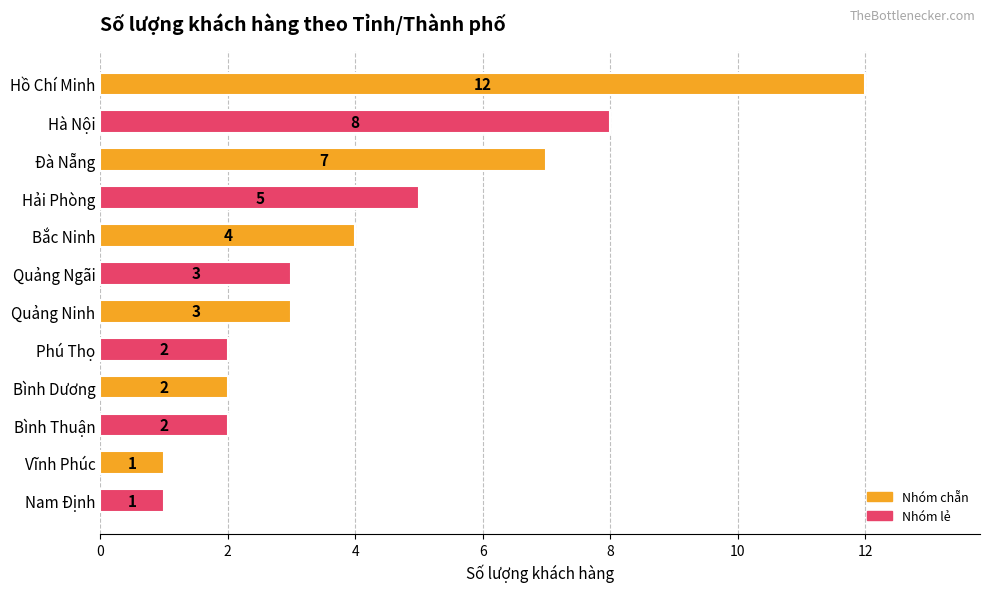

Which category has the highest value across all series?

Hồ Chí Minh